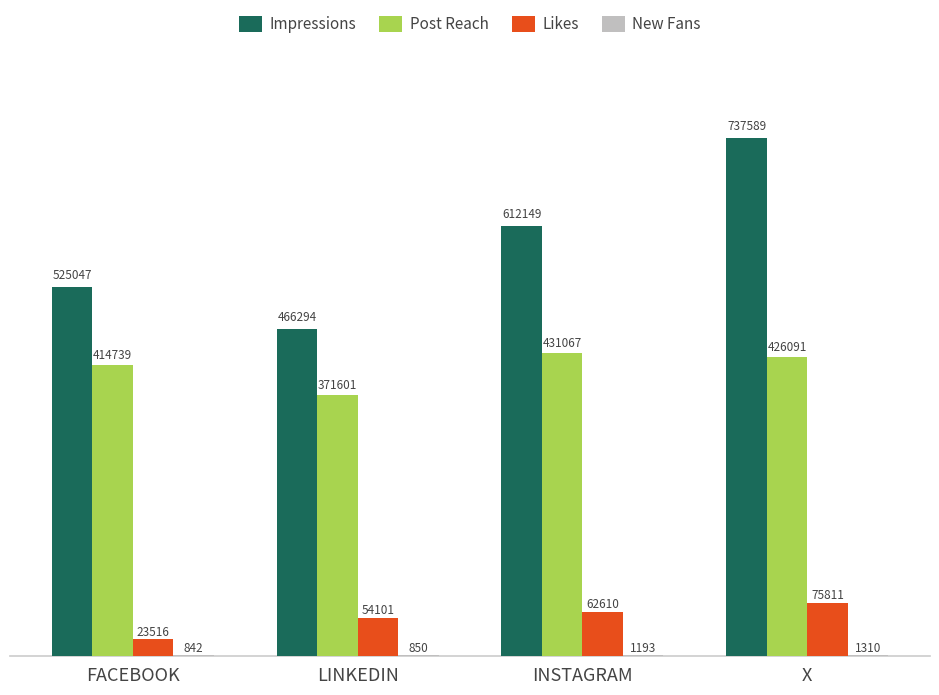

How many data points does each series have?

4